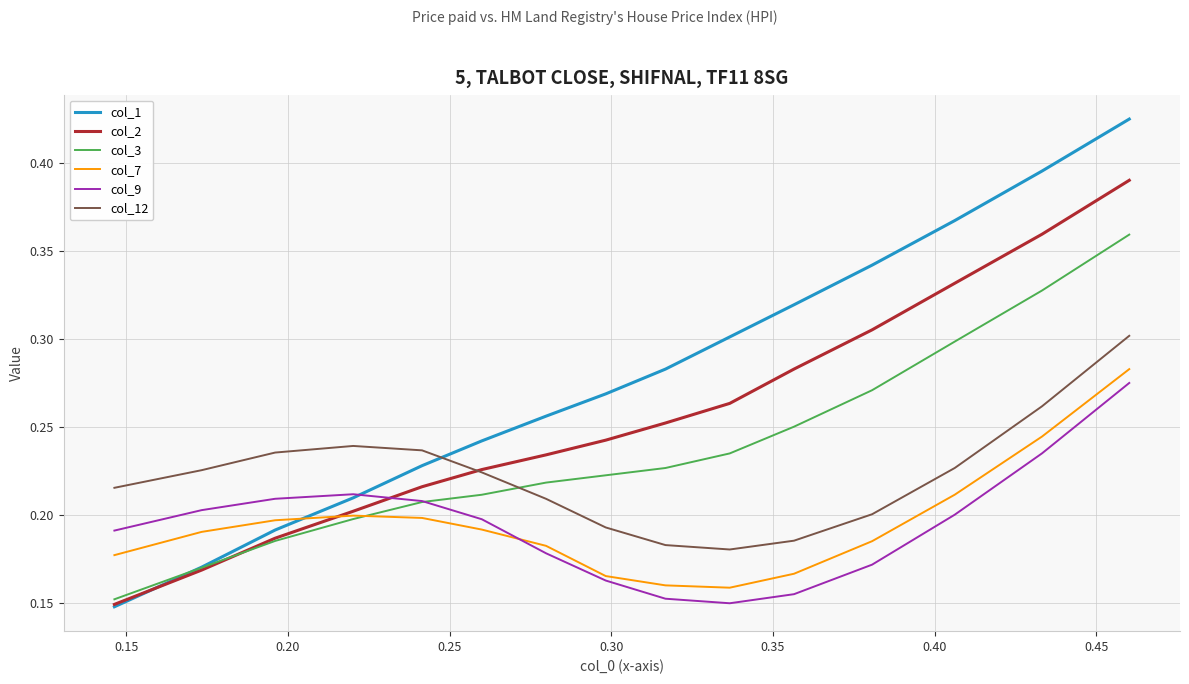

Which series has the largest total across all categories?

col_1